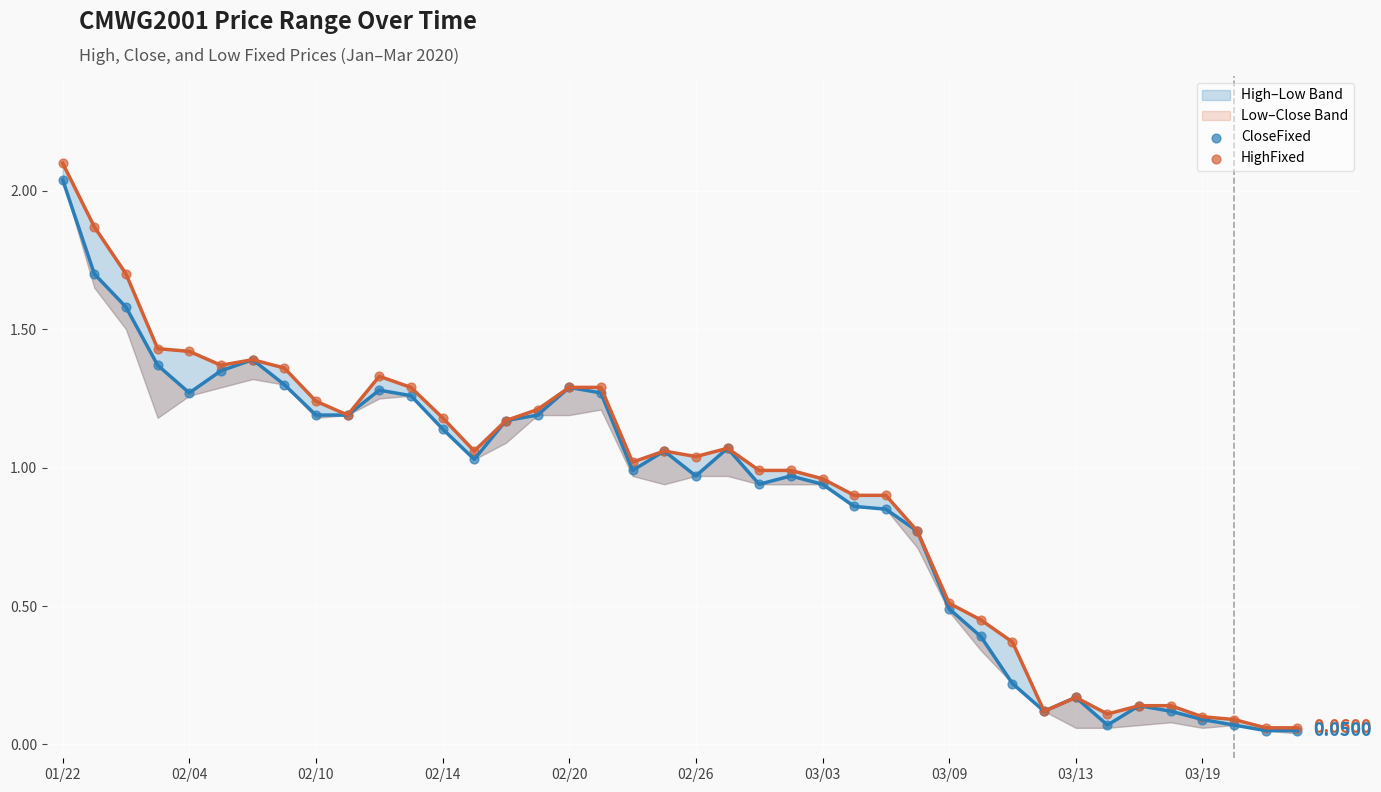

At which category is the sum across all series the highest?

01/22